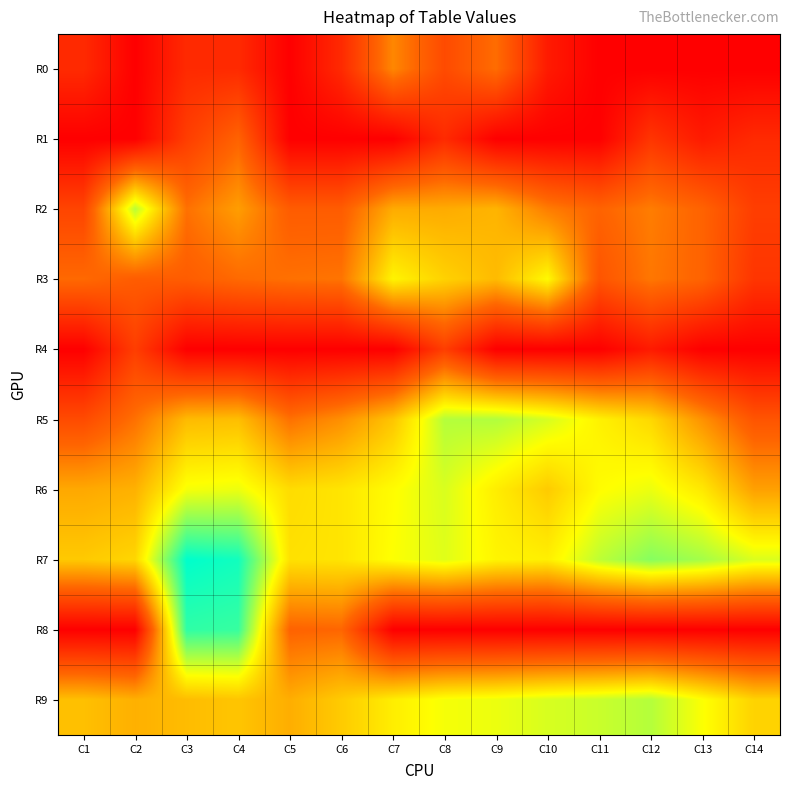

How many data points does each series have?

14